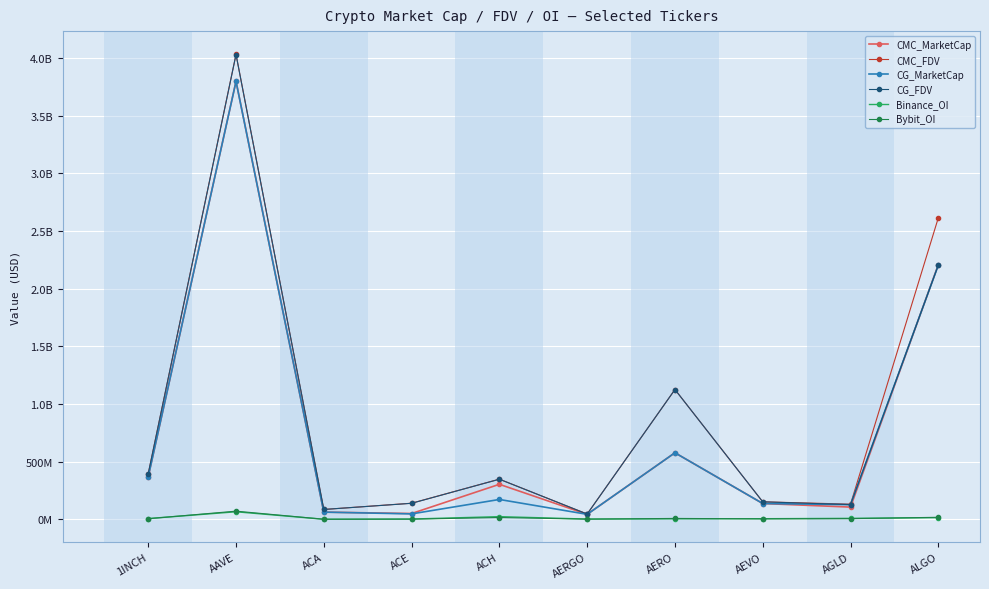

What is the difference between the second highest and second lowest values in the CMC_FDV series?

2529108755.4